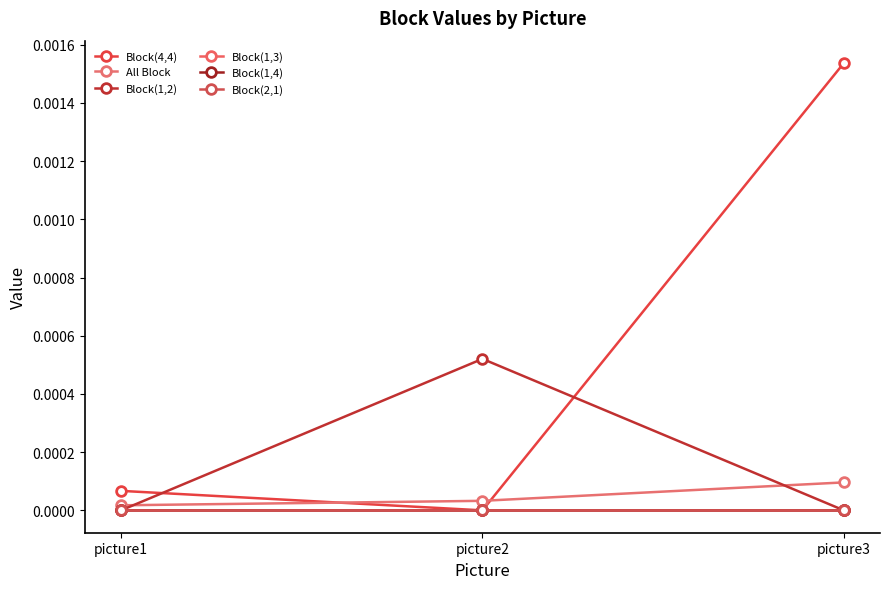

List the series in order of their peak value, lowest first.

Block(1,4), Block(2,1), Block(1,3), All Block, Block(1,2), Block(4,4)